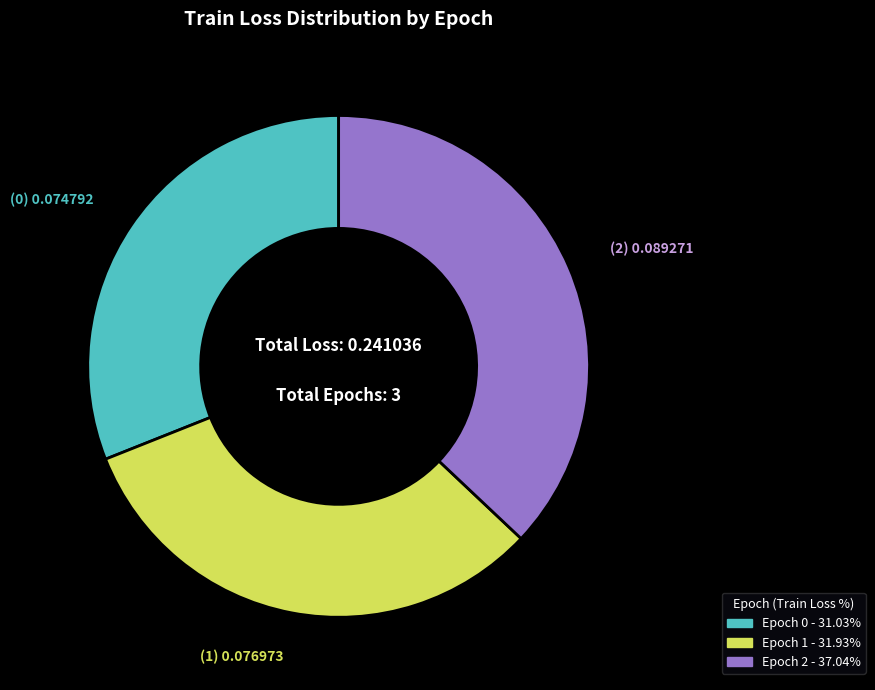

Does any single category account for the majority?

No